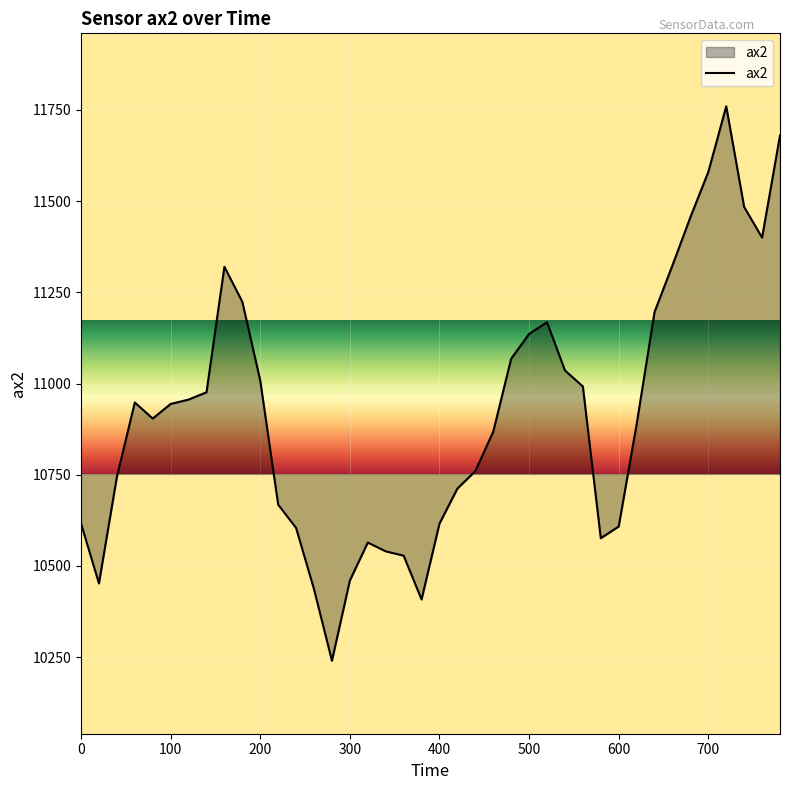

What is the maximum value shown in the chart?

11760